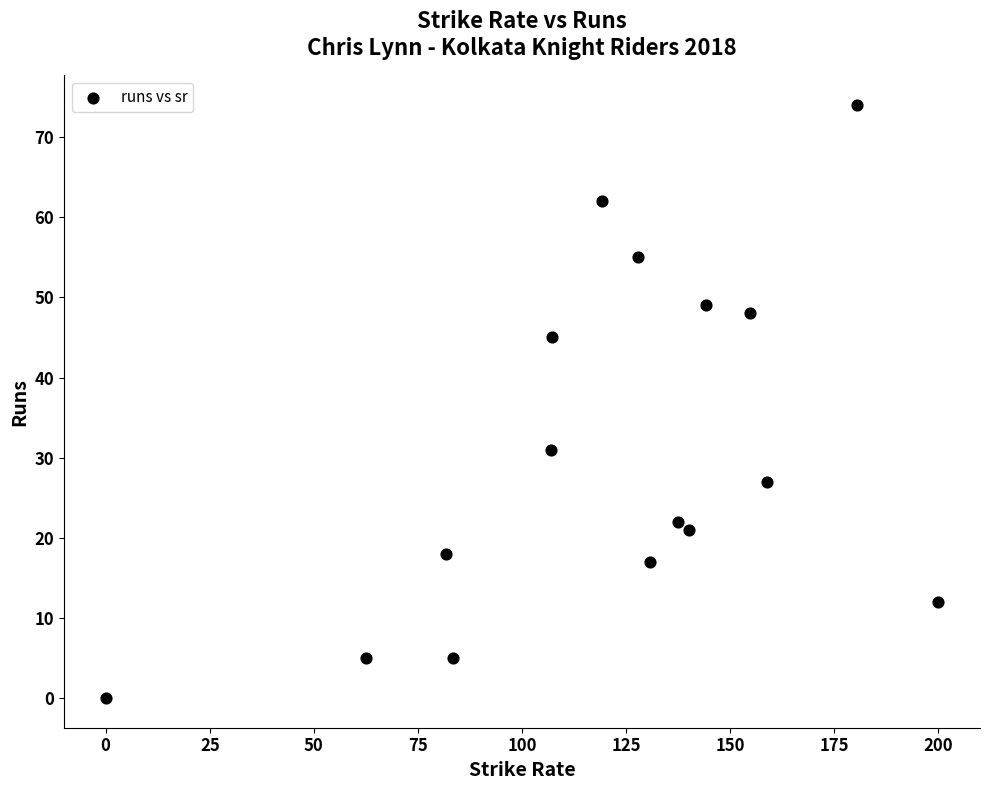

What Y value in the scatter plot is closest to 37?

31